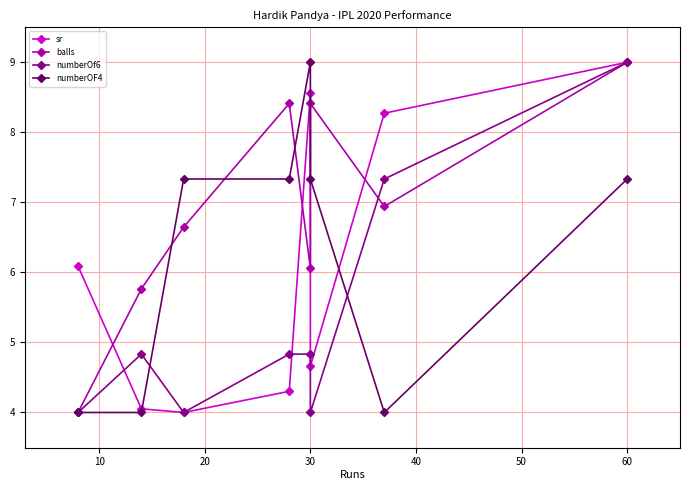

Does the chart display data point markers on the line(s)?

Yes